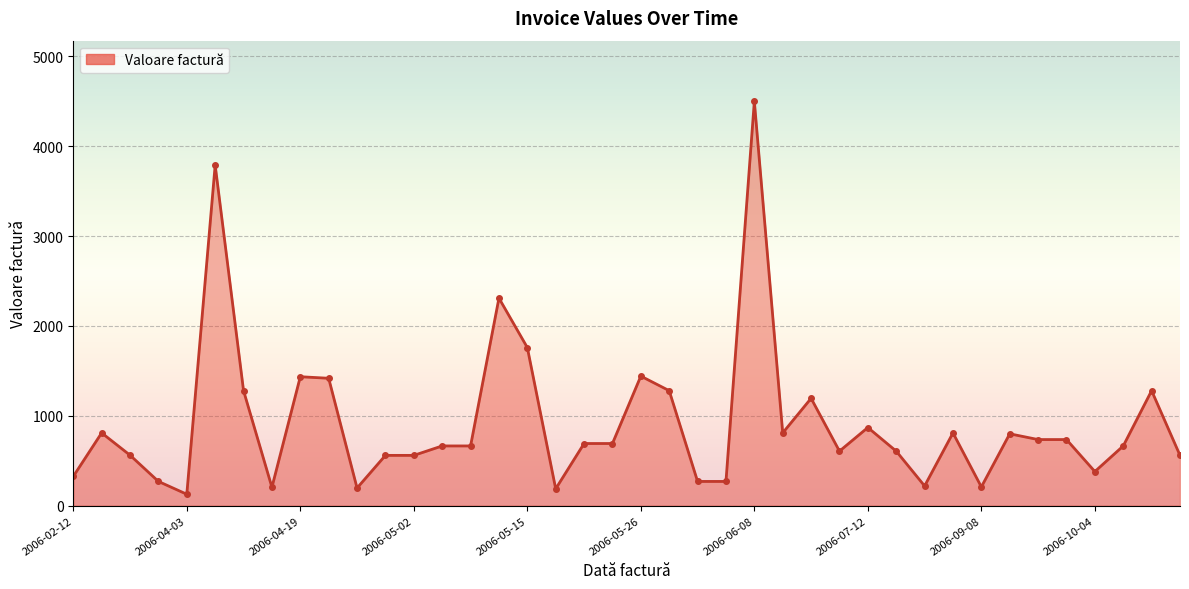

What is the maximum value shown in the chart?

4500.0